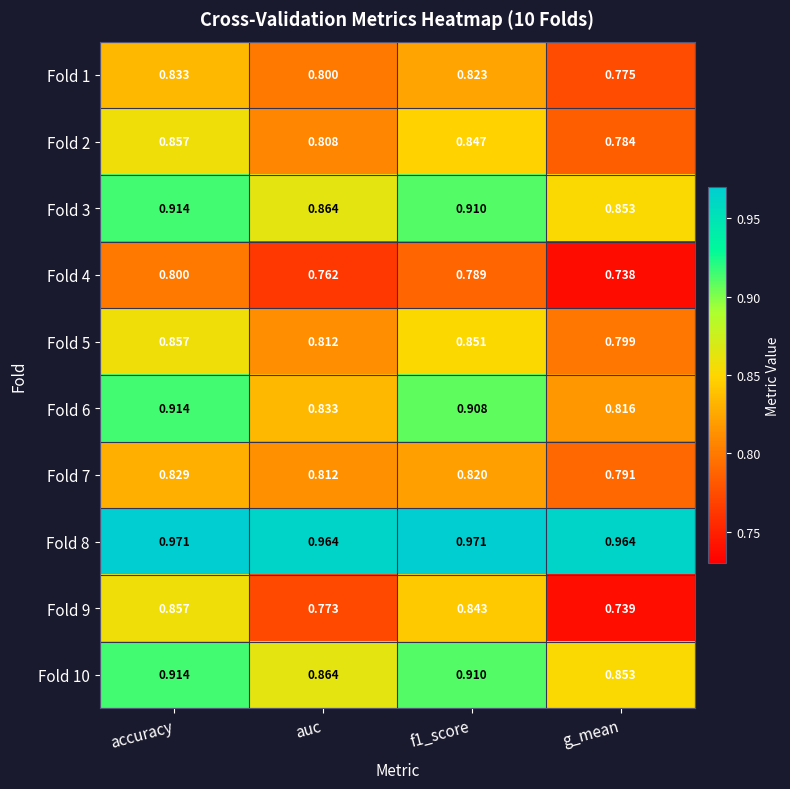

At which category is the sum across all series the highest?

accuracy